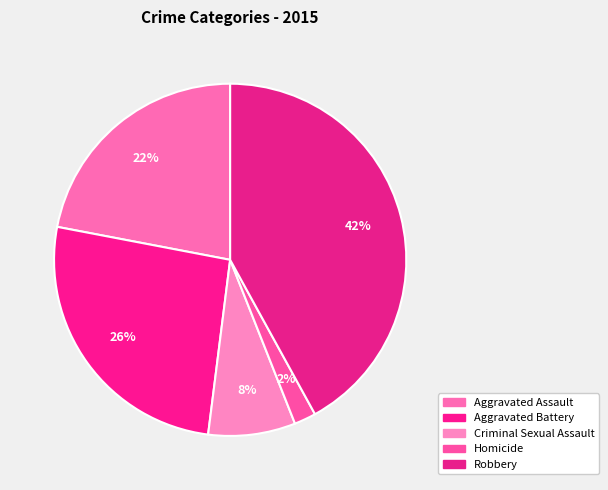

Rank the categories by value from lowest to highest.

Homicide, Criminal Sexual Assault, Aggravated Assault, Aggravated Battery, Robbery